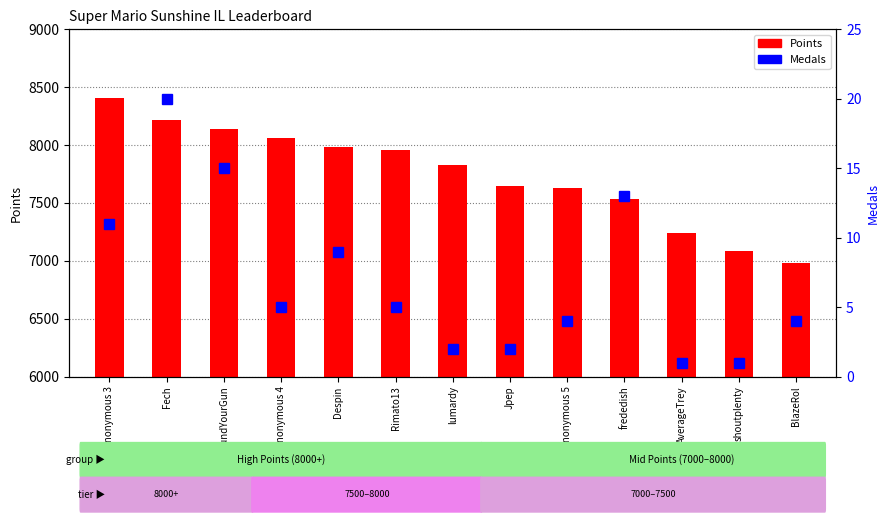

What is the maximum value for Points?

8407